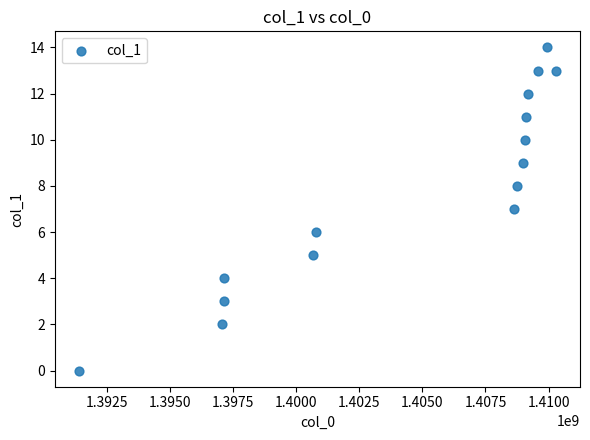

What is the range of Y values (max minus min)?

14